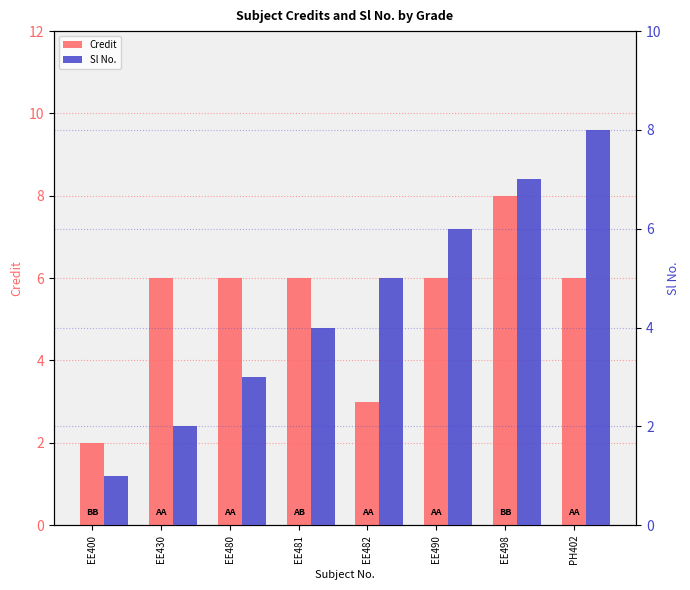

What is the minimum value for Credit?

2